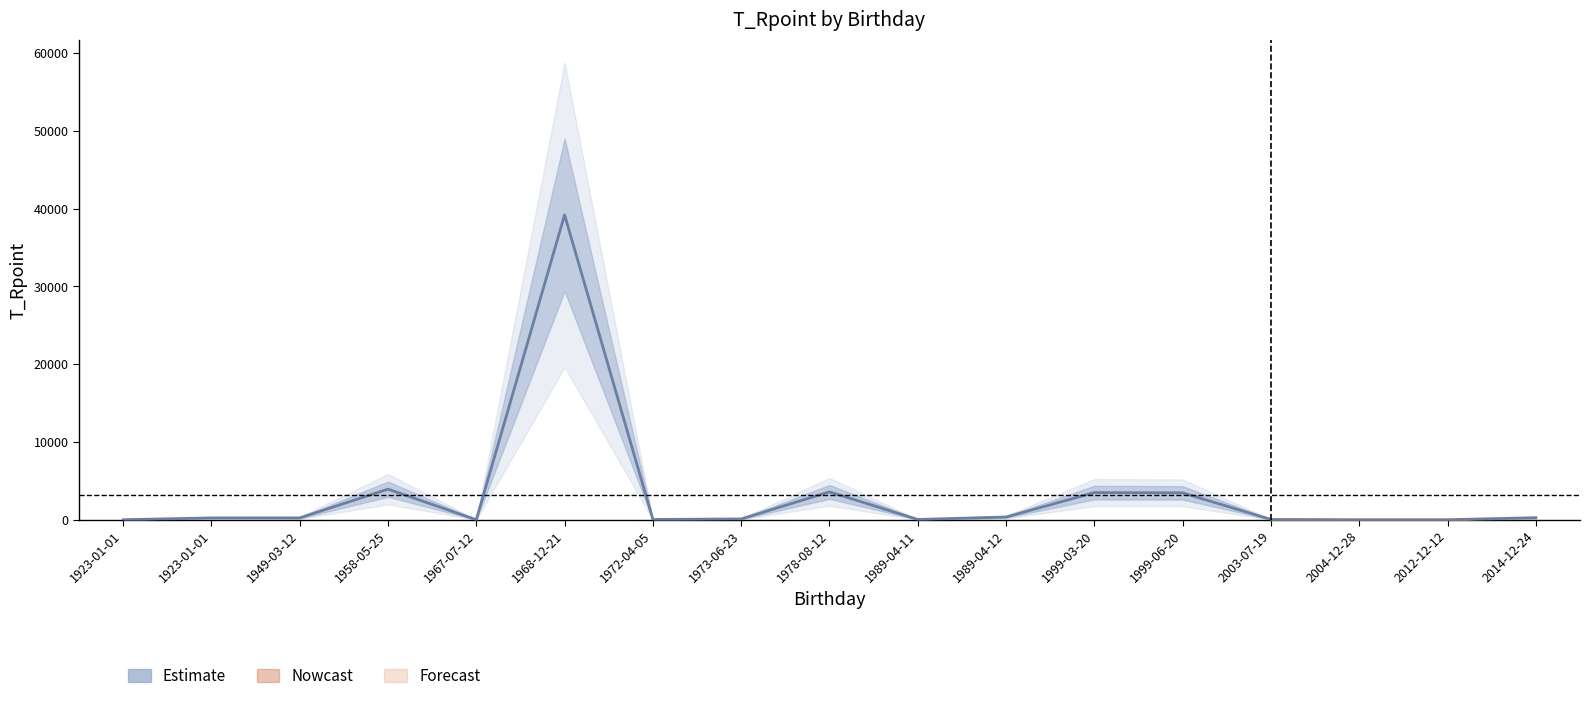

Reading left to right, what are all the values shown in this chart?

1923-01-01=0	1923-01-01=230	1949-03-12=234	1958-05-25=3928	1967-07-12=0	1968-12-21=39201	1972-04-05=30	1973-06-23=101	1978-08-12=3578	1989-04-11=30	1989-04-12=345	1999-03-20=3489	1999-06-20=3451	2003-07-19=34	2004-12-28=0	2012-12-12=0	2014-12-24=256